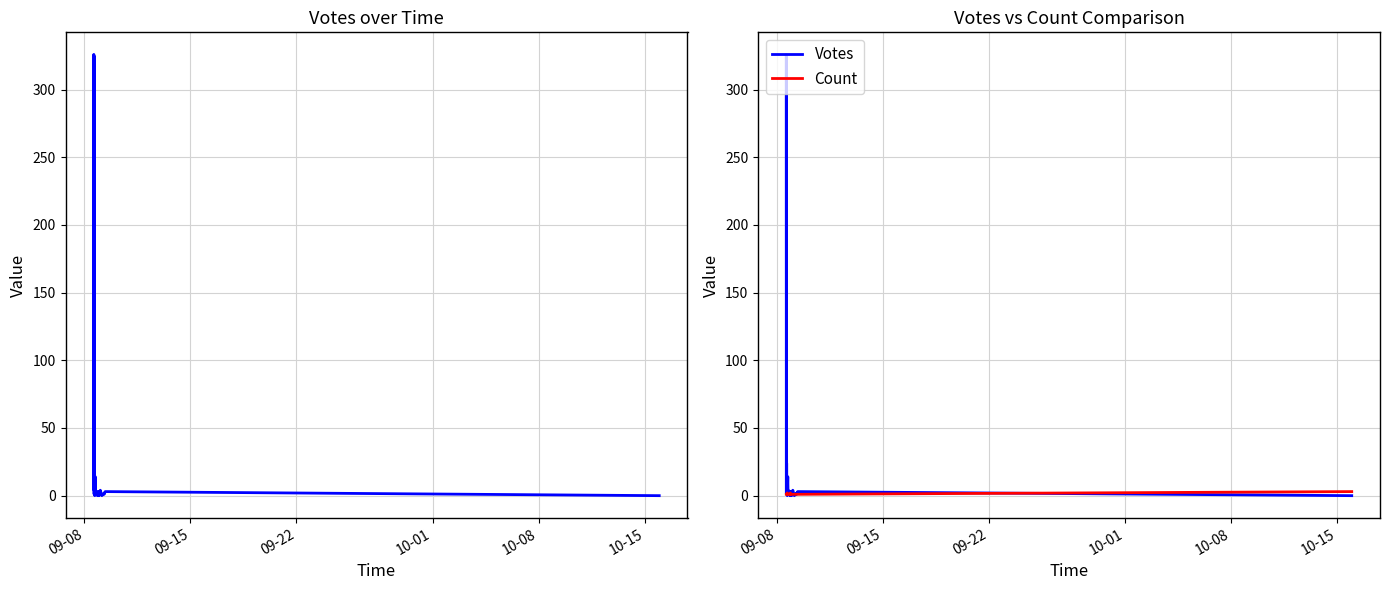

What is the maximum value for Votes?

326